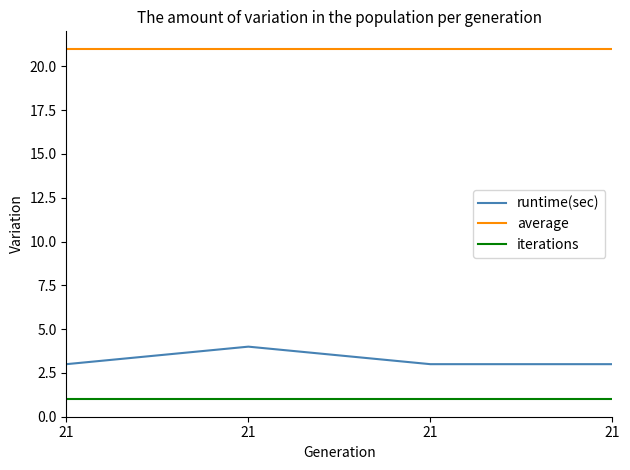

What are all the series names shown in the legend?

runtime(sec), average, iterations